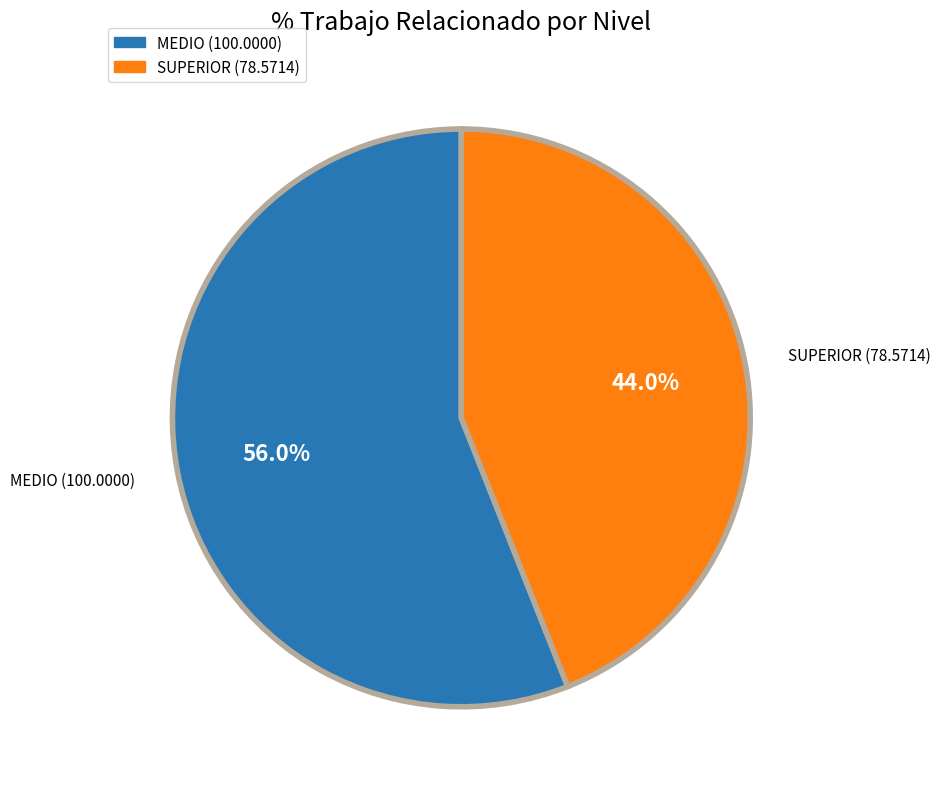

Which category has the biggest portion of the pie?

MEDIO